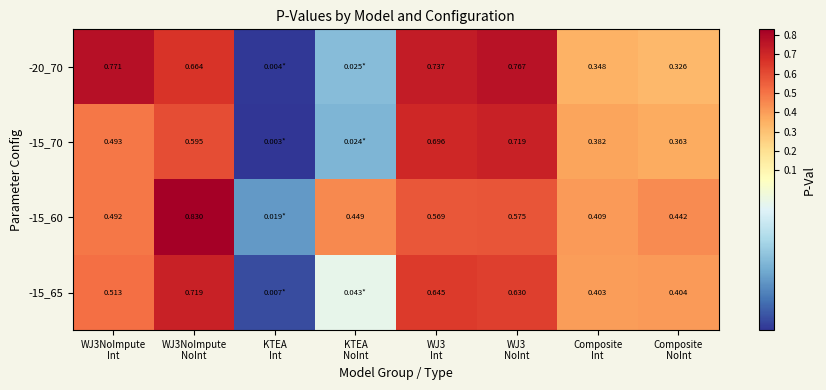

What is the sum of the -15_70 values at Composite Int and WJ3NoImpute Int?

0.9